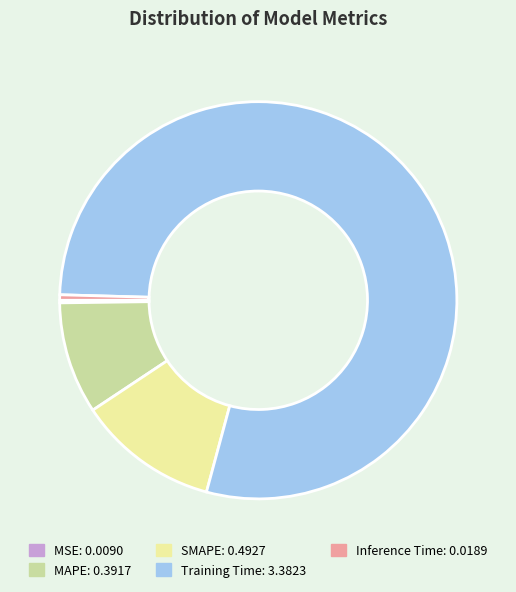

What is the largest slice in the pie chart?

Training Time